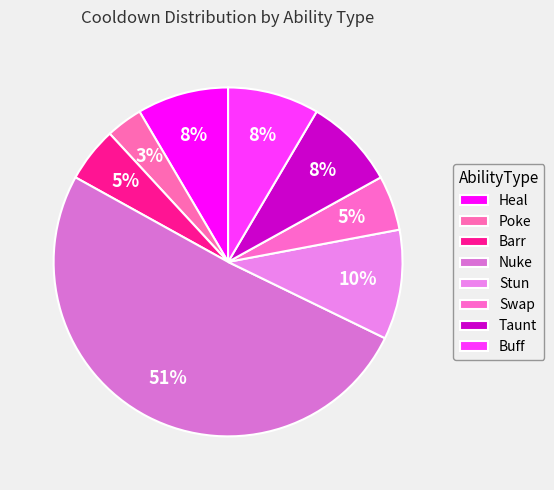

How many slices are in this pie chart?

8